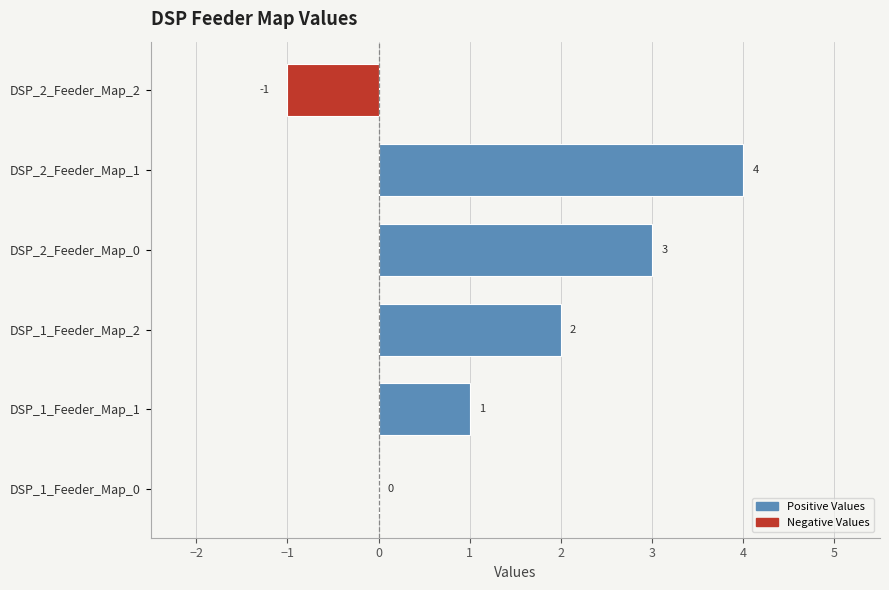

How many values are between 0 and 3?

4